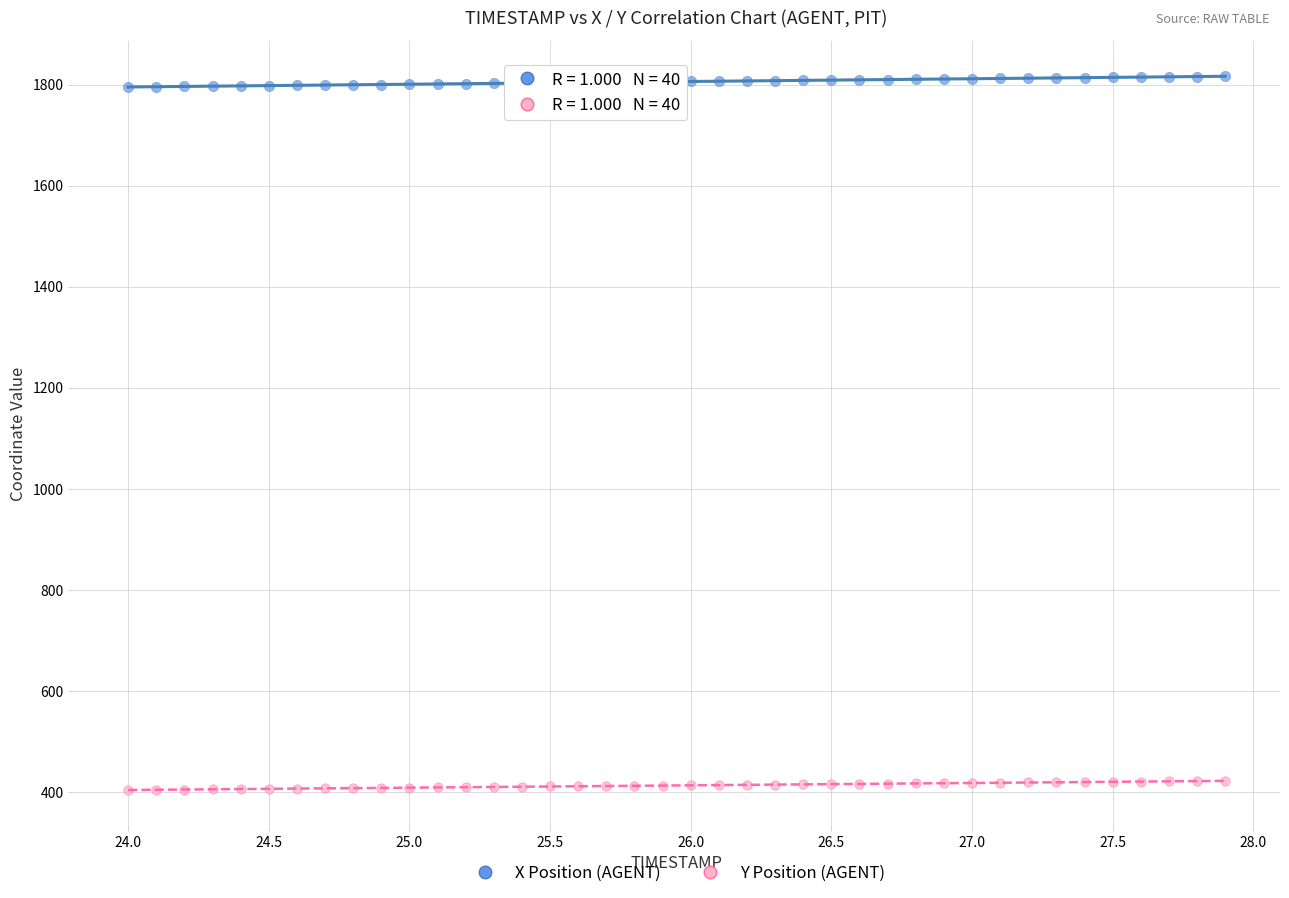

Which series reaches the minimum Y coordinate?

Y Position (AGENT)